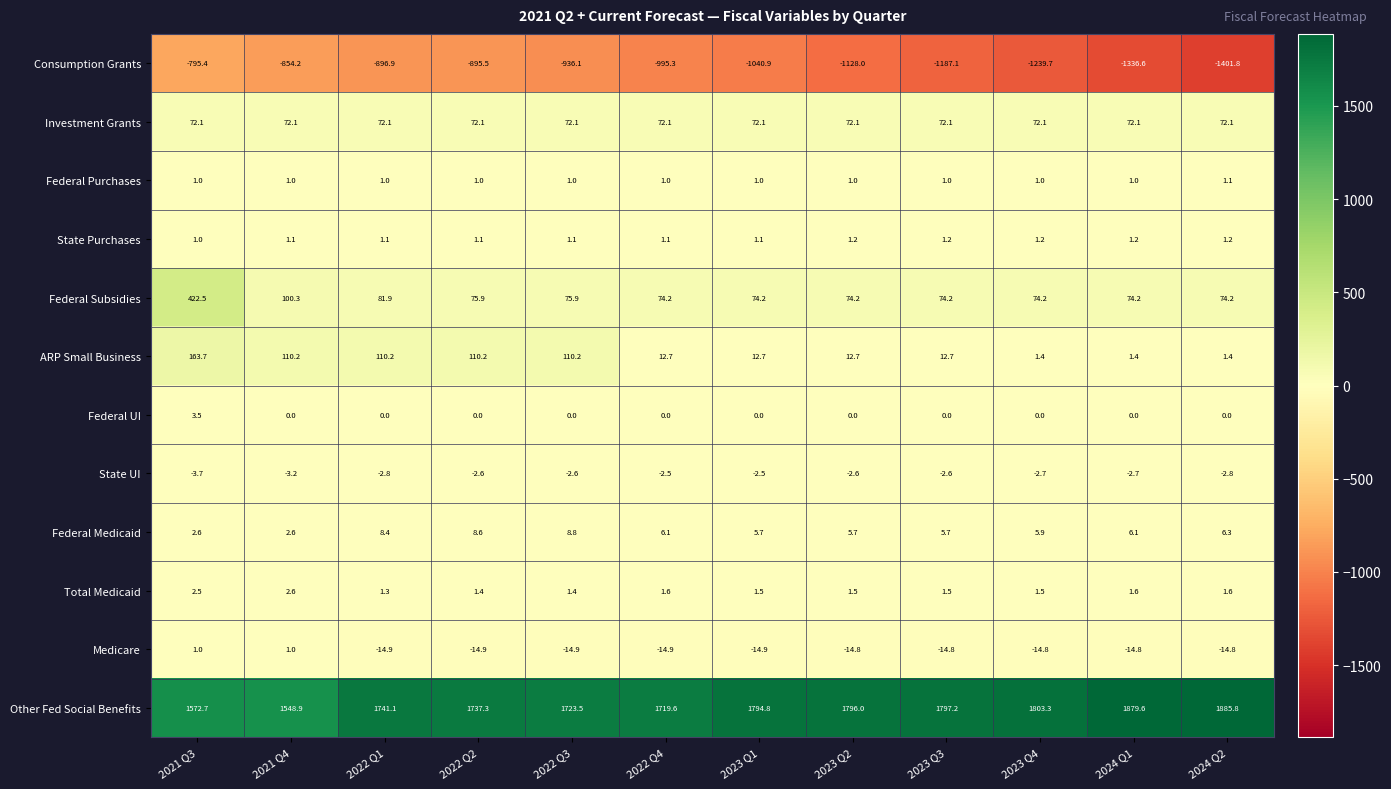

What is the sum of the State Purchases values at 2022 Q4 and 2023 Q1?

2.2